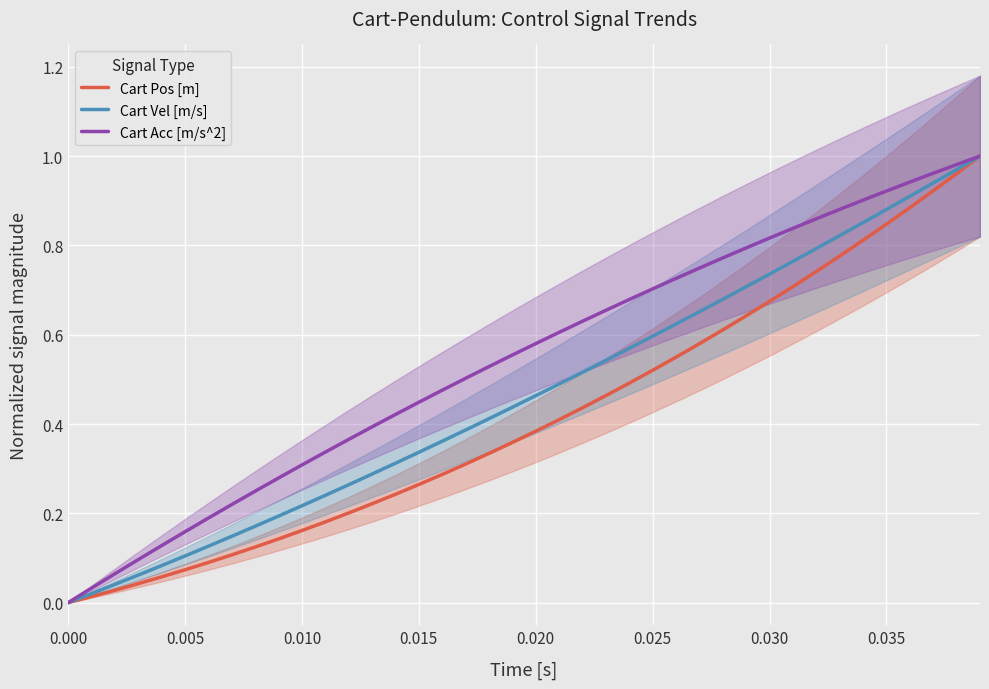

What are all the series names shown in the legend?

Cart Pos [m], Cart Vel [m/s], Cart Acc [m/s^2]